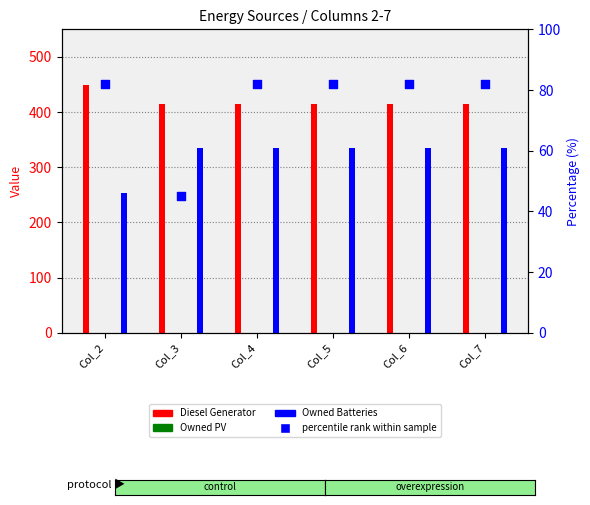

What are all the series names shown in the legend?

Diesel Generator, Owned PV, Owned Batteries, percentile rank